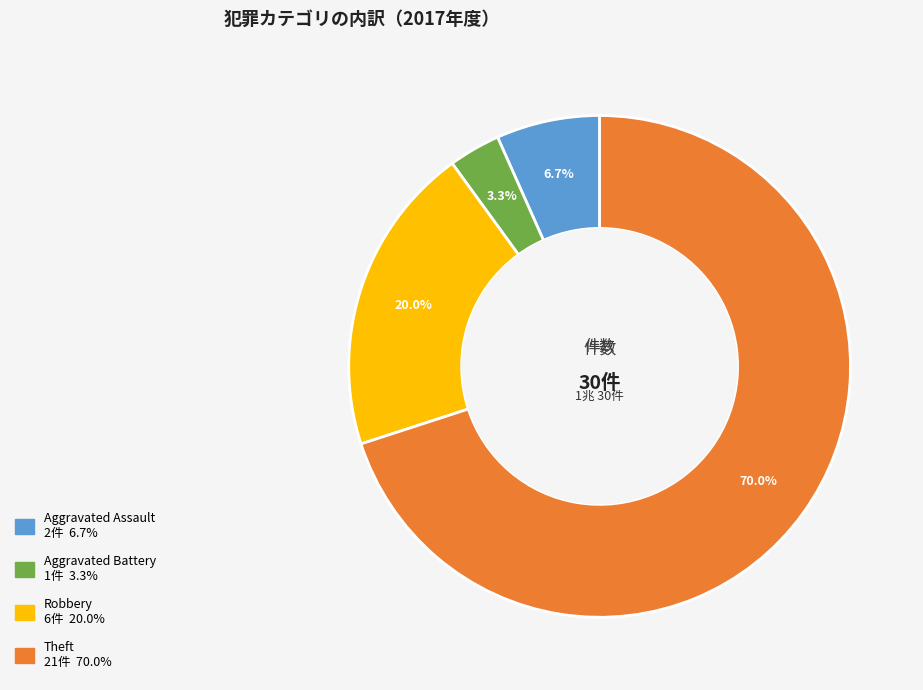

Combined, do Aggravated Assault and Robbery account for over 50%?

No